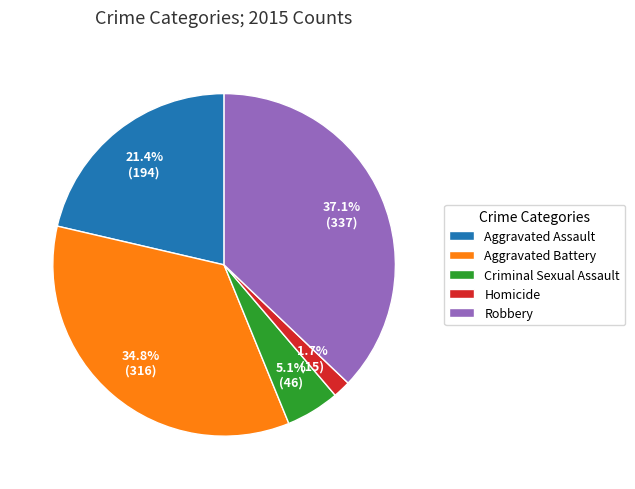

To the nearest percent, what portion does Aggravated Battery represent?

35%